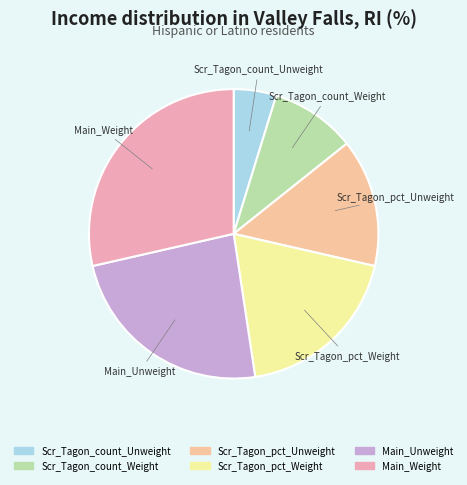

Is it true that Scr_Tagon_pct_Unweight is 27% of the pie?

False